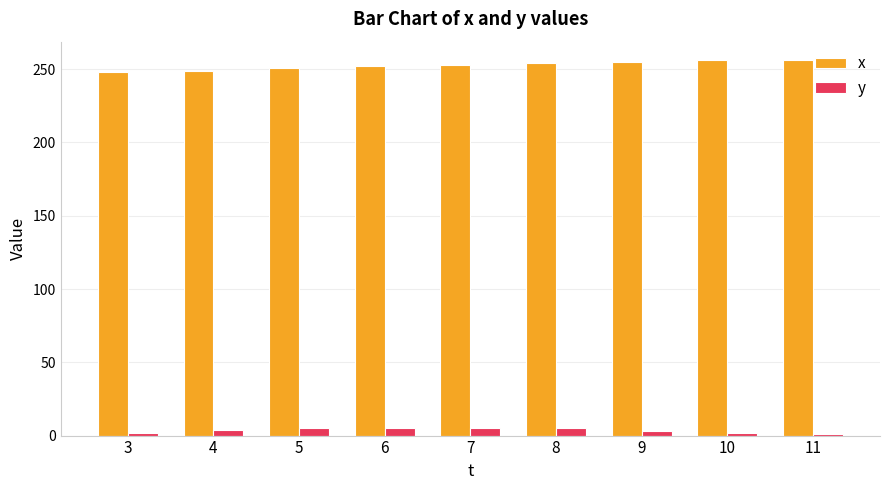

The x series shows 170 at 11. True or false?

False